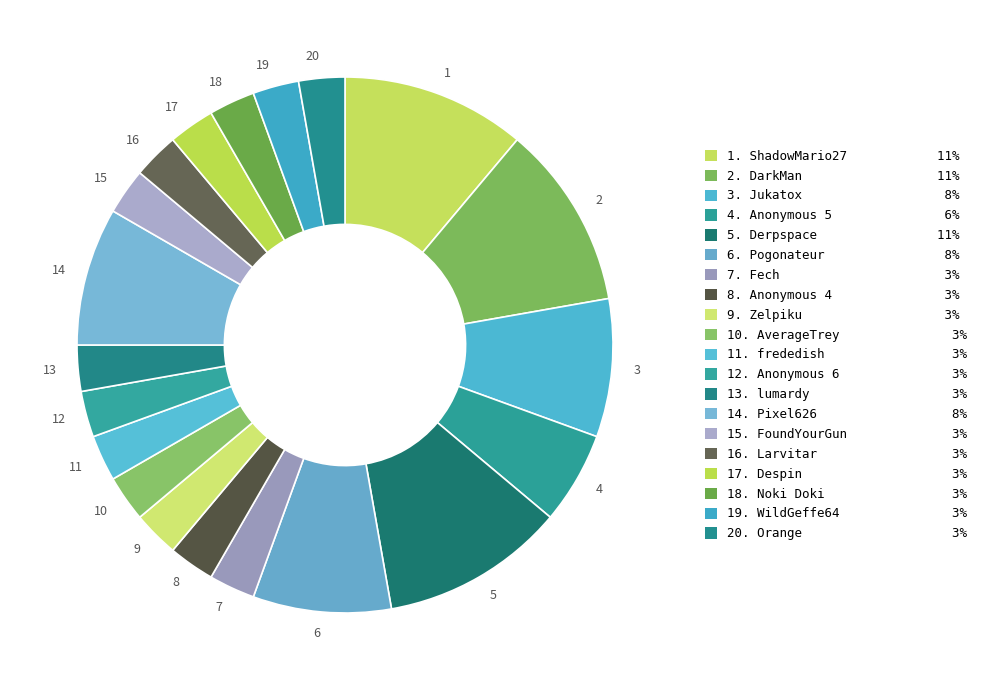

The 5 slice represents 11% of the pie. True or false?

True